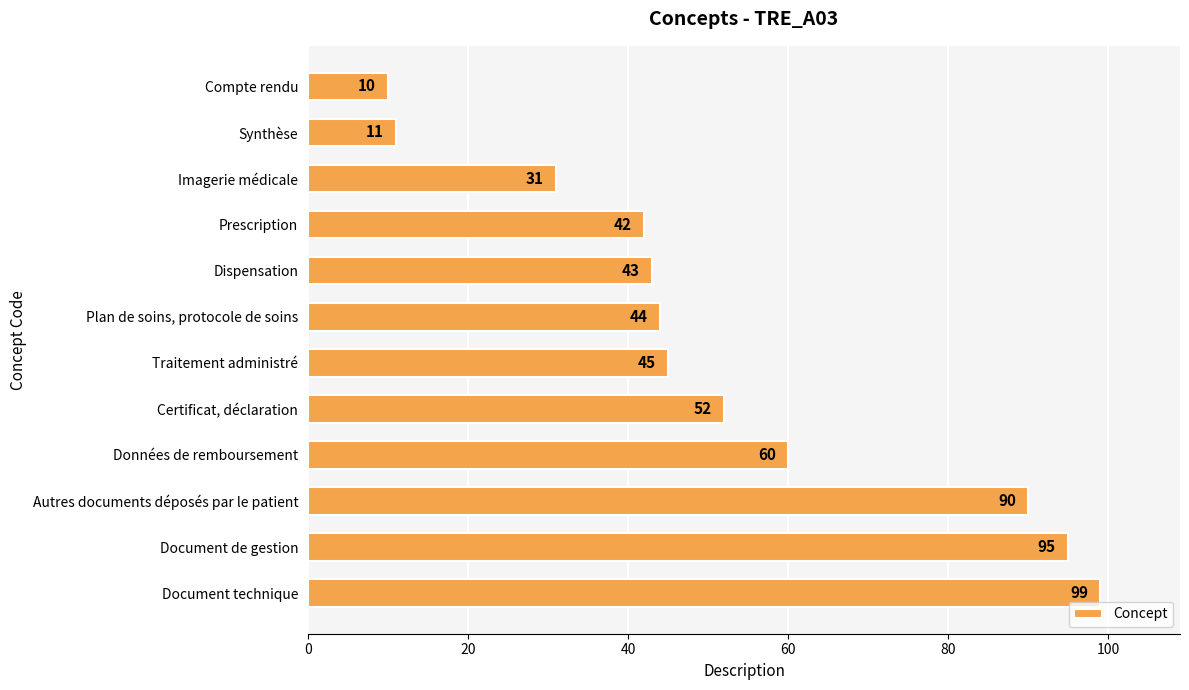

What is the sum of the values at Compte rendu and Prescription?

52